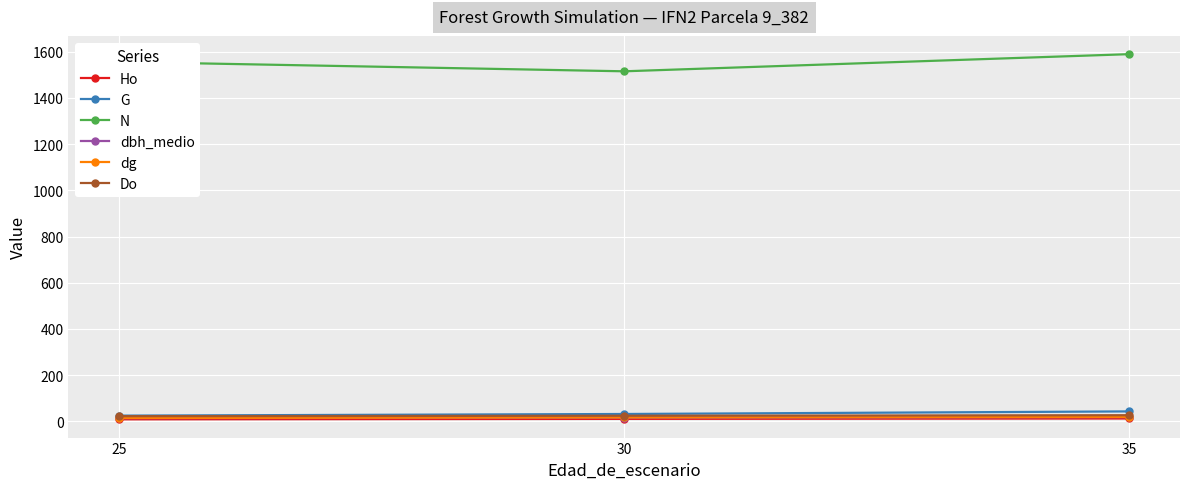

True or false: N has a value of 1515.4 at 30.

True